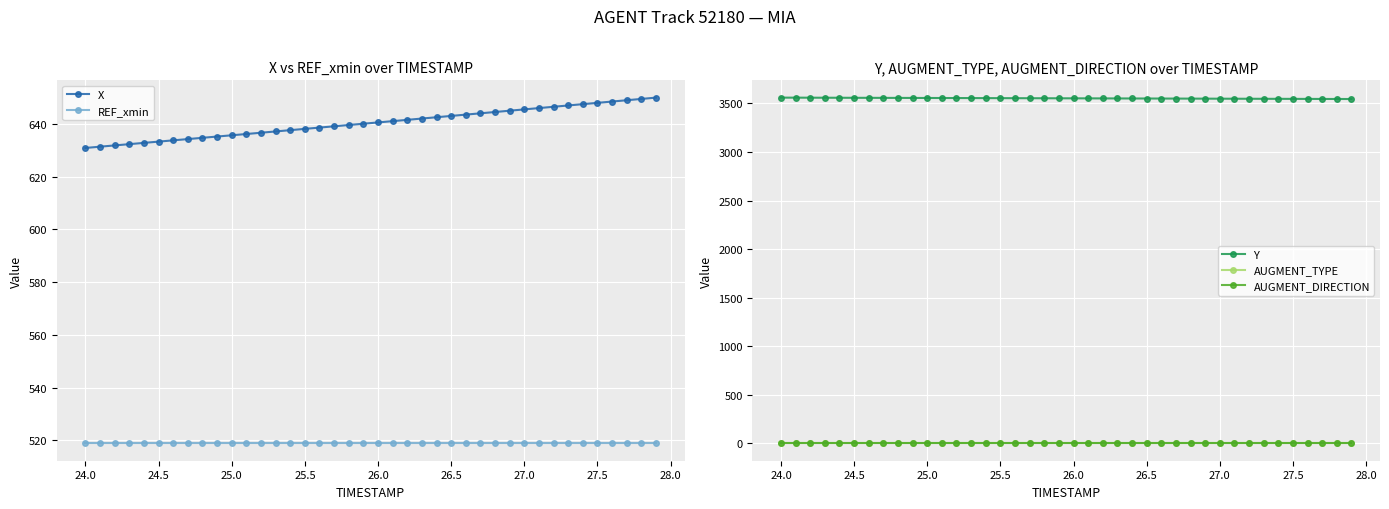

What are all the series names shown in the legend?

X, REF_xmin, Y, AUGMENT_TYPE, AUGMENT_DIRECTION